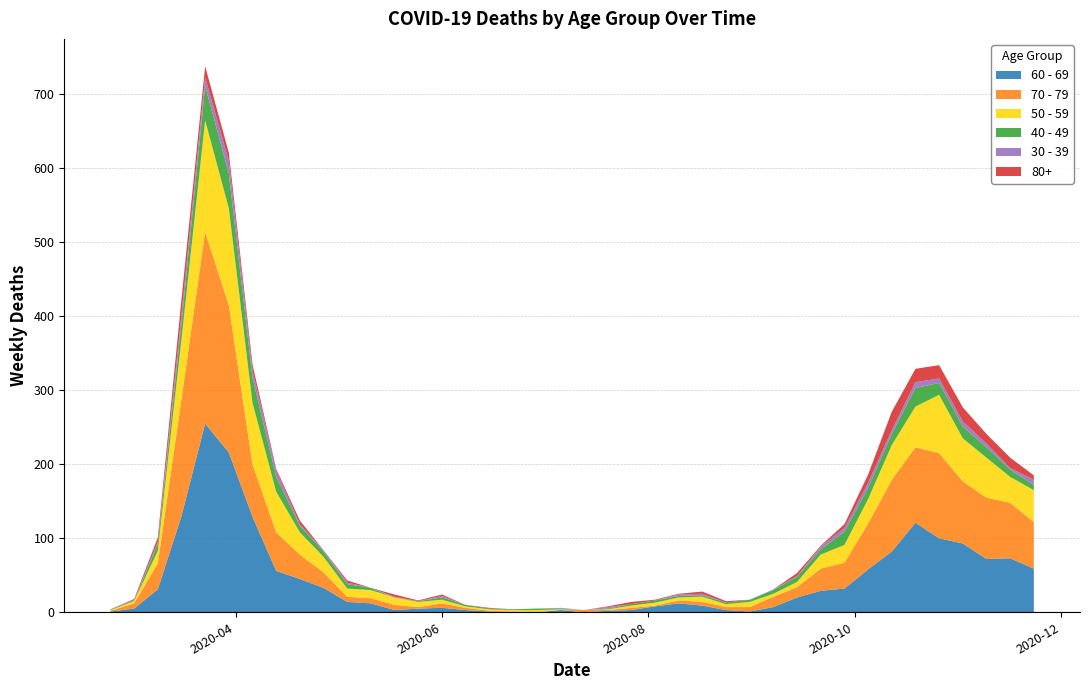

Reading left to right, list all the values displayed in this chart.

60 - 69: 1	5	31	130	255	216	129	56	45	33	14	12	3	5	6	3	1	0	0	3	0	2	3	8	12	9	3	1	7	20	29	32	58	82	121	100	93	72	73	59
70 - 79: 1	7	35	158	259	199	71	52	33	21	7	7	7	2	6	3	1	1	0	0	3	1	3	1	4	5	4	6	14	14	30	35	62	97	102	115	84	83	75	63
50 - 59: 1	3	17	81	151	131	83	55	30	21	11	11	10	7	5	2	2	2	3	1	0	1	3	4	4	7	4	7	4	7	19	24	33	47	55	79	58	54	35	43
40 - 49: 1	1	9	21	46	47	34	20	9	7	6	3	0	1	3	2	1	1	2	1	0	1	2	3	2	2	2	3	5	7	7	18	15	15	25	16	16	14	10	7
30 - 39: 0	1	3	12	12	17	10	9	2	2	2	0	1	0	2	0	0	0	0	1	0	2	0	0	2	2	0	0	1	1	4	5	7	5	8	6	7	5	2	7
80+: 0	1	6	21	15	11	8	2	5	0	3	0	3	1	2	0	1	0	0	0	0	1	3	1	1	3	2	0	0	4	1	5	11	25	18	18	19	13	14	6